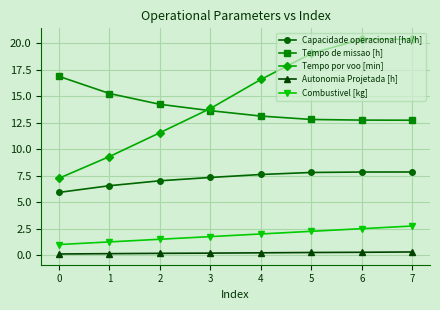

What is the difference between the highest and lowest values at 7?

20.1